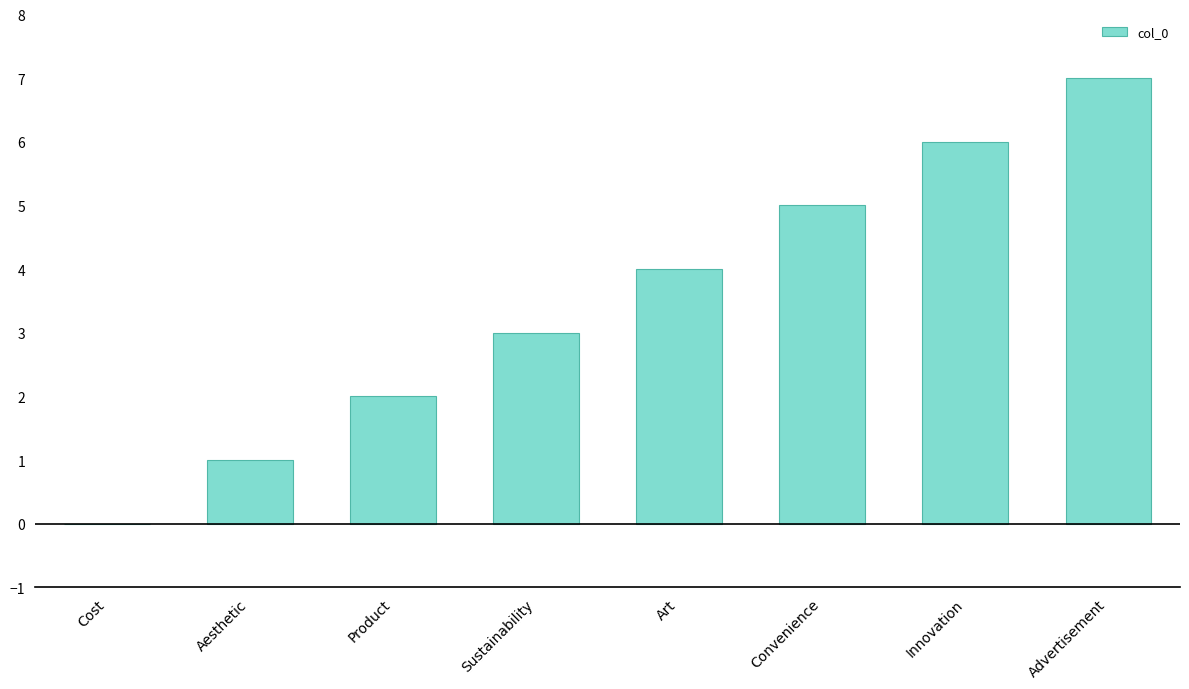

What value does the data have at Sustainability?

3